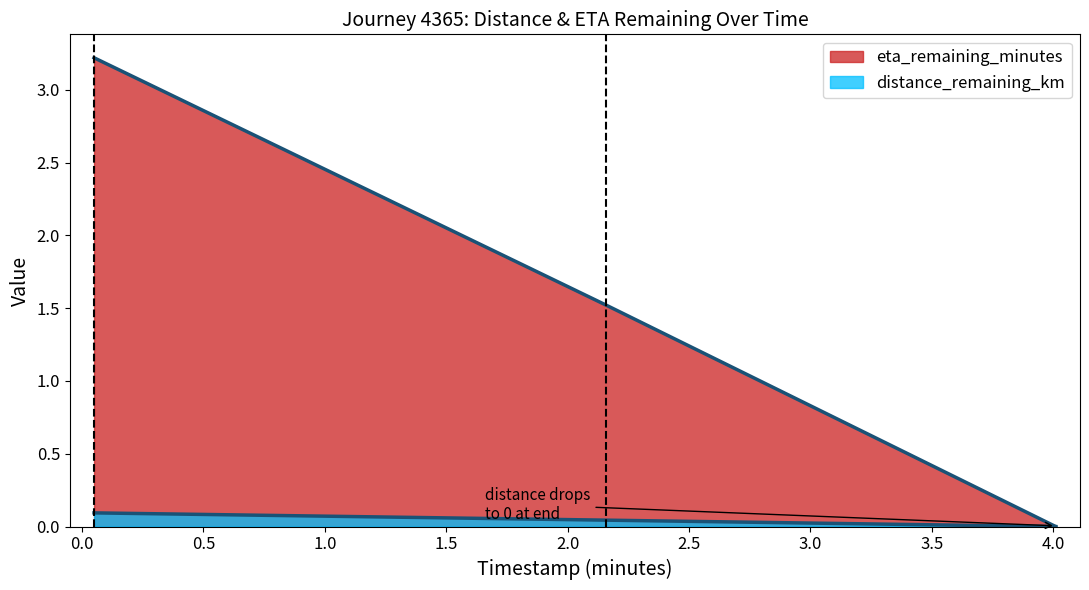

Is the value of timestamp_minutes at 4.01 greater than the value of distance_remaining_km at 4.01?

No